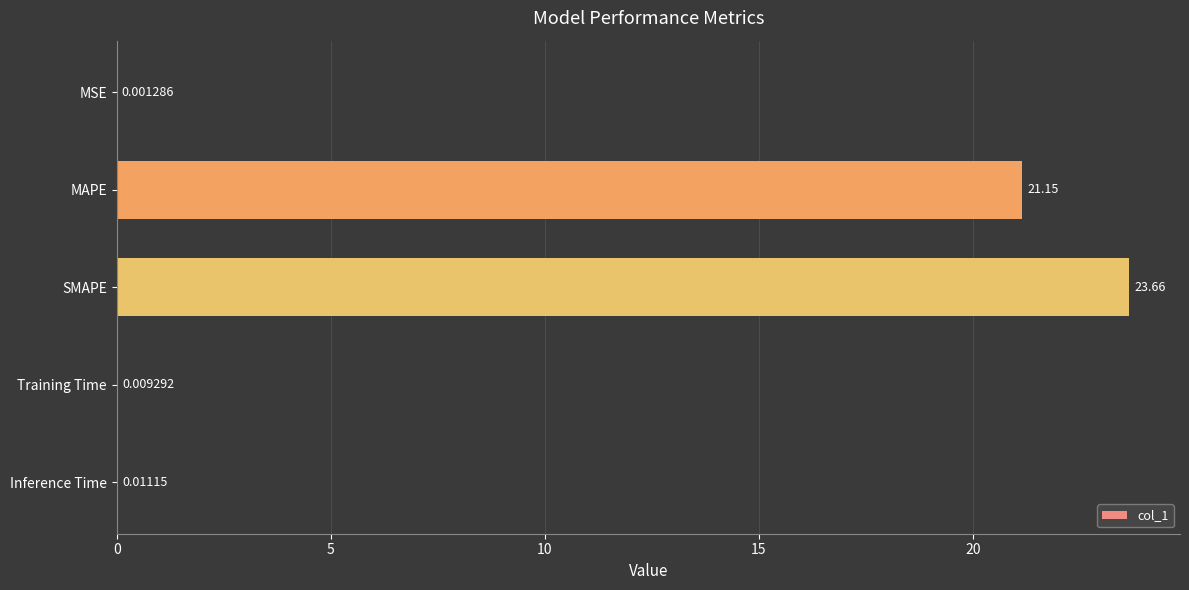

At which label is the value closest to 11?

MAPE